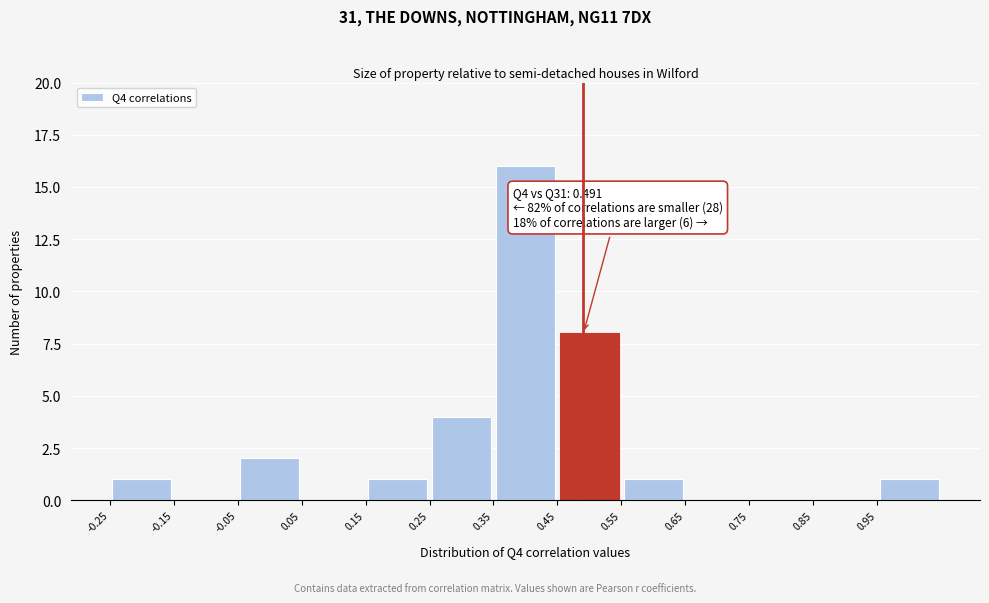

Over which range of the x-axis is the bar tallest?

0.35 to 0.45